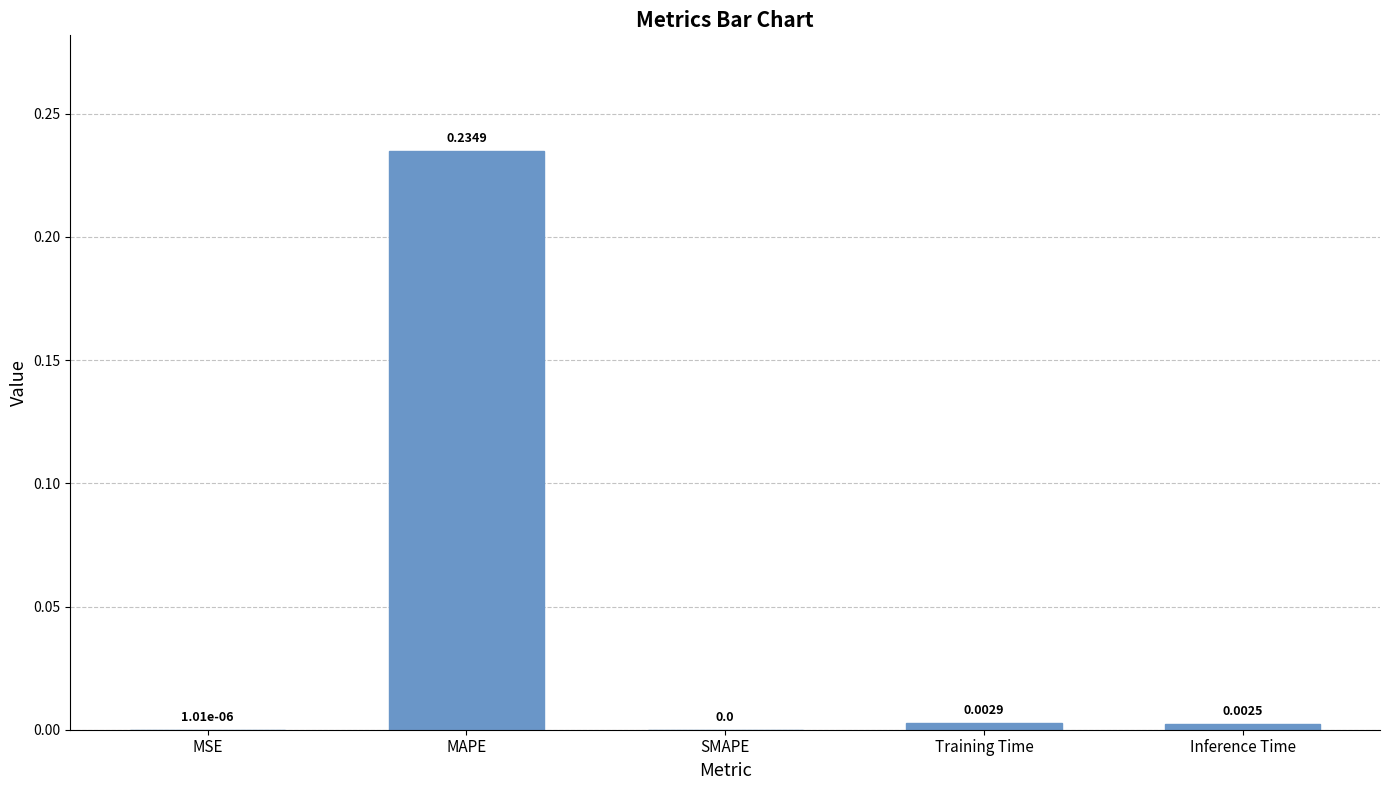

The value at SMAPE is 0.1. True or false?

False